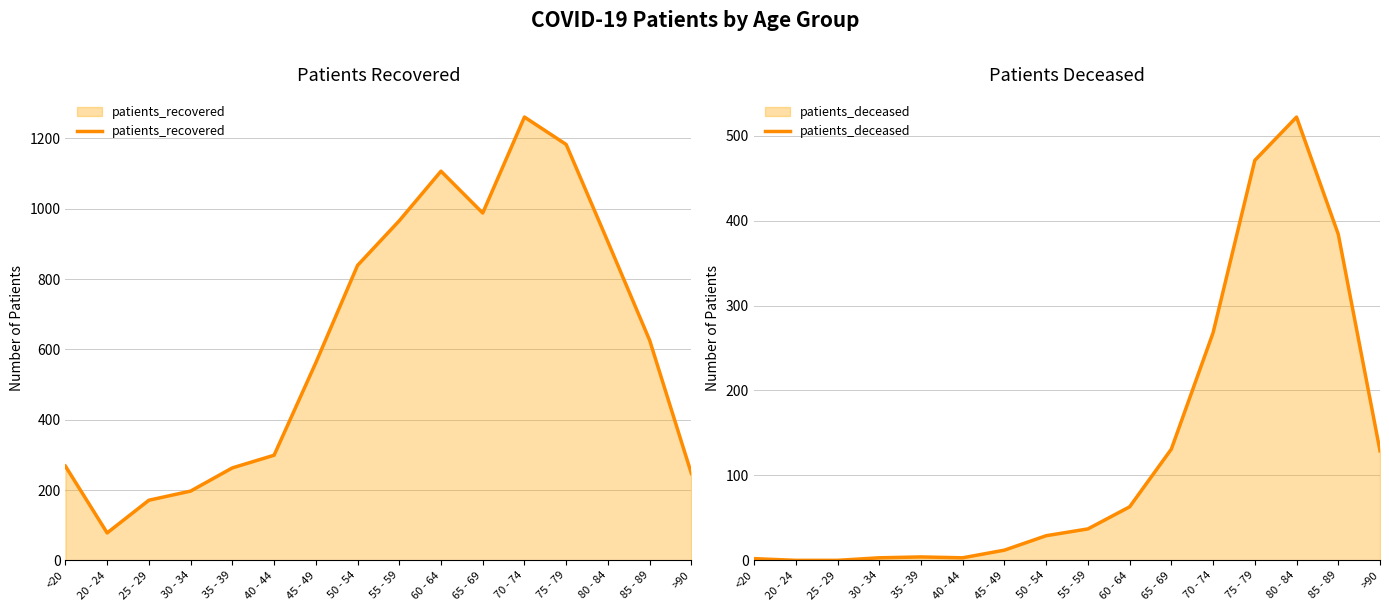

What is the value of the patients_recovered point at the 2nd from the left?

78